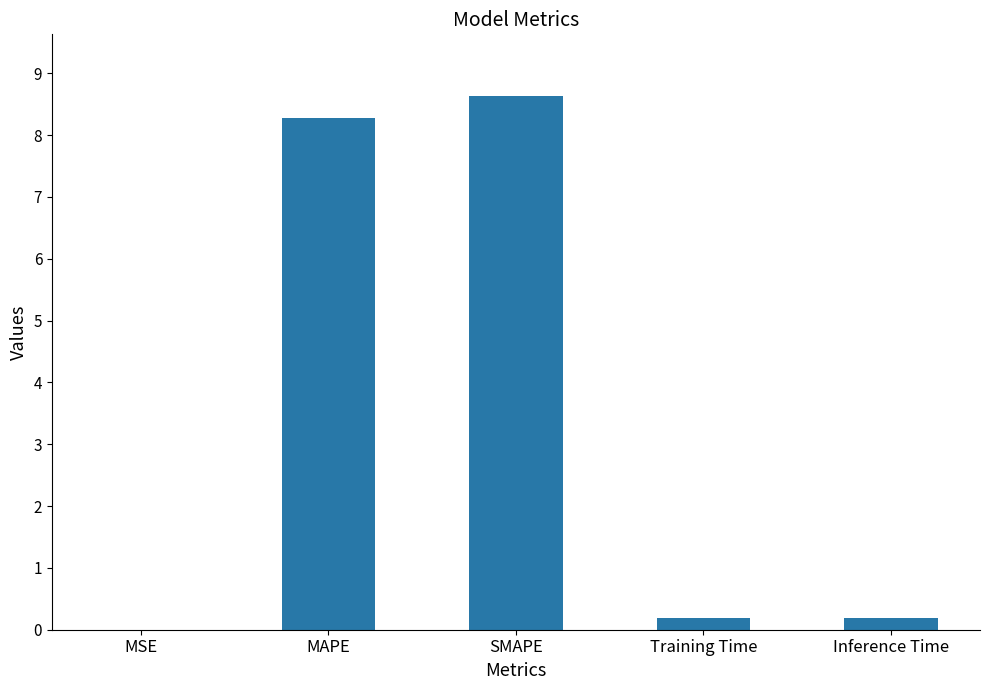

Are the bars grouped side by side (vs. stacked)?

No